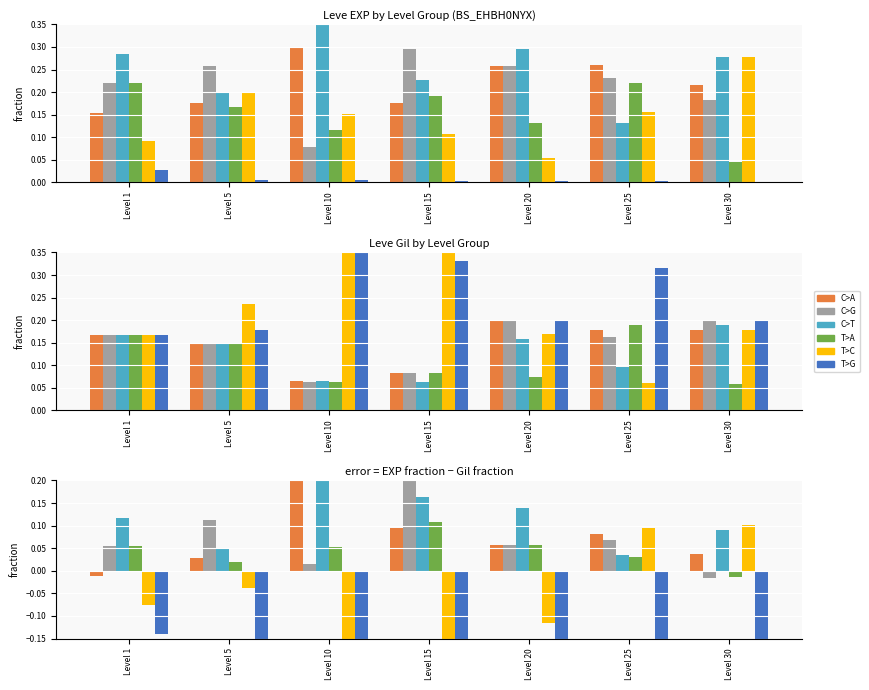

What are all the series names shown in the legend?

C>A, C>G, C>T, T>A, T>C, T>G